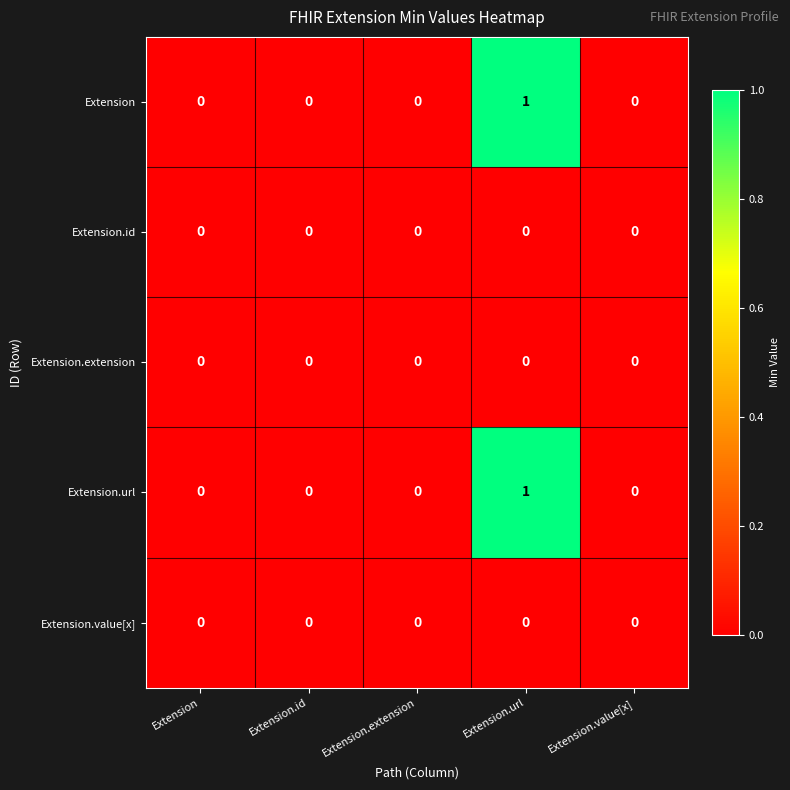

Reading right to left, what are all the values shown in this chart?

Extension: Extension.value[x]=0	Extension.url=1	Extension.extension=0	Extension.id=0	Extension=0
Extension.id: Extension.value[x]=0	Extension.url=0	Extension.extension=0	Extension.id=0	Extension=0
Extension.extension: Extension.value[x]=0	Extension.url=0	Extension.extension=0	Extension.id=0	Extension=0
Extension.url: Extension.value[x]=0	Extension.url=1	Extension.extension=0	Extension.id=0	Extension=0
Extension.value[x]: Extension.value[x]=0	Extension.url=0	Extension.extension=0	Extension.id=0	Extension=0